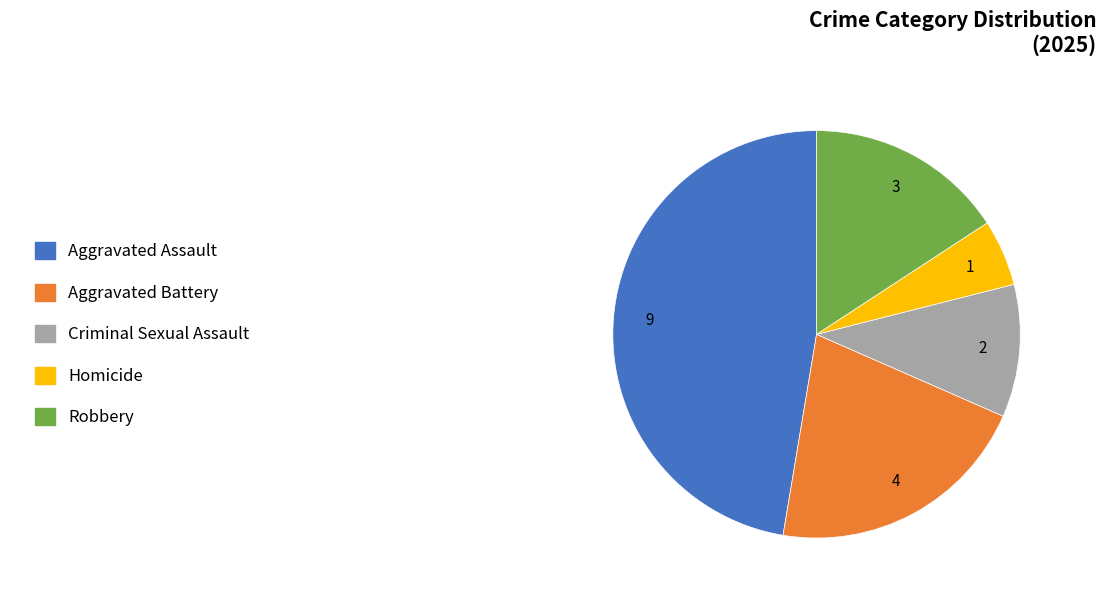

How many slices are in this pie chart?

5